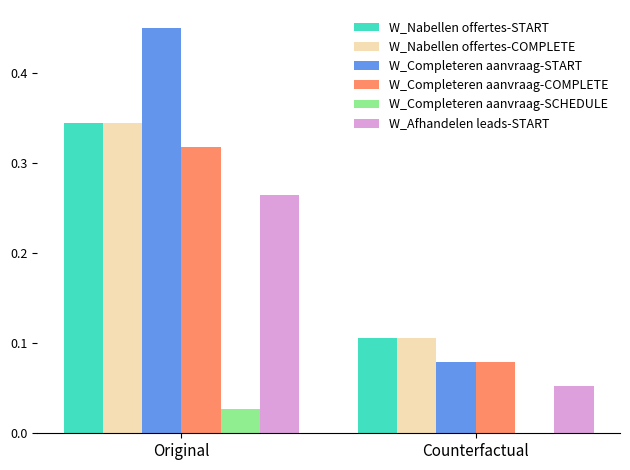

Does the chart contain stacked bars?

No